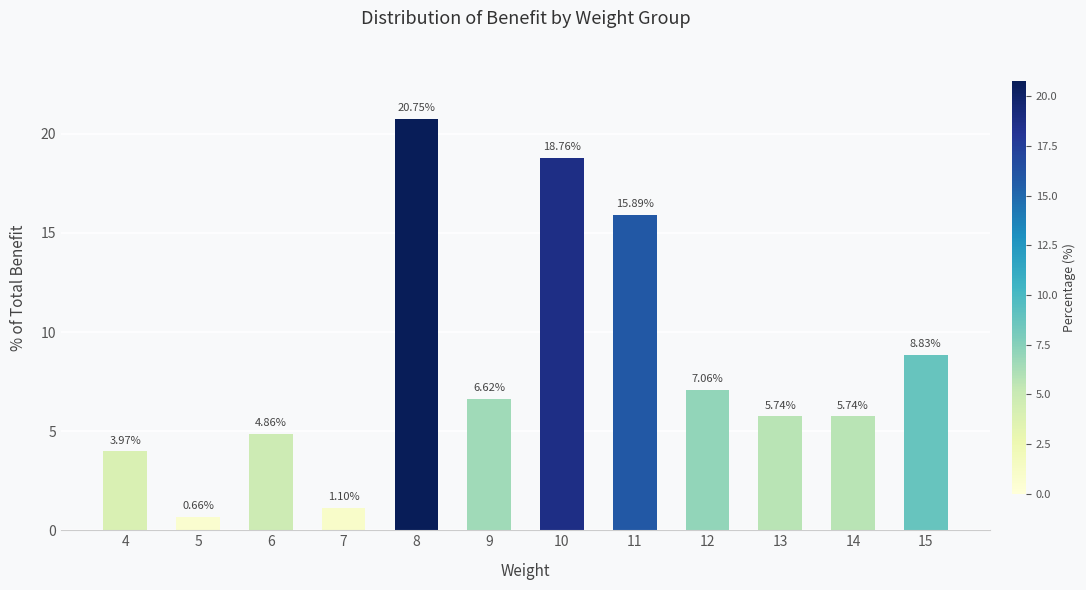

Between 7 and 14, which is larger?

14